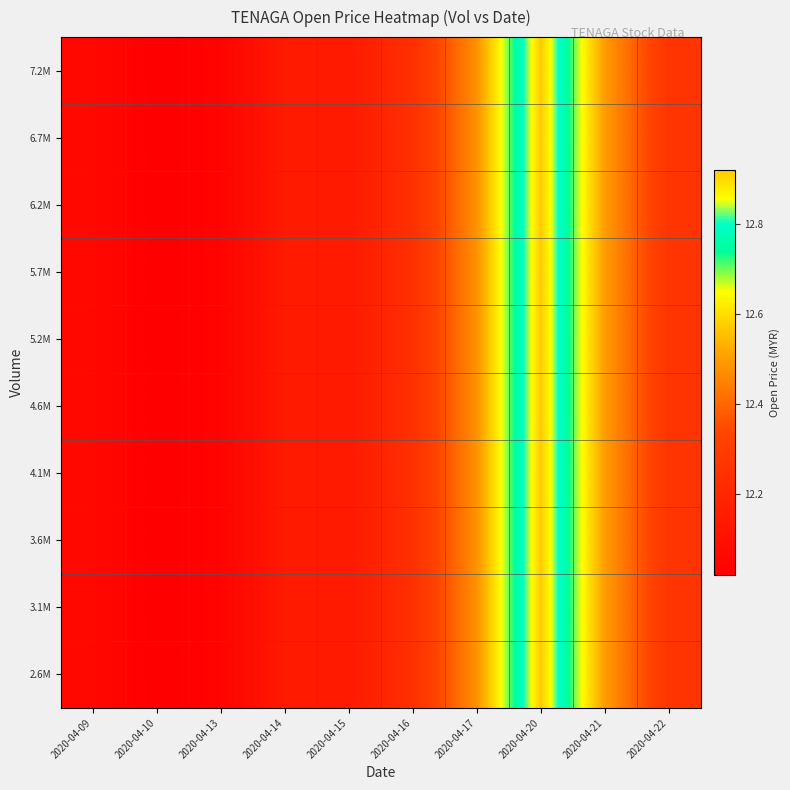

At 2020-04-17, list the series in order from largest to smallest.

2.6M, 3.1M, 3.6M, 4.1M, 4.6M, 5.2M, 5.7M, 6.2M, 6.7M, 7.2M